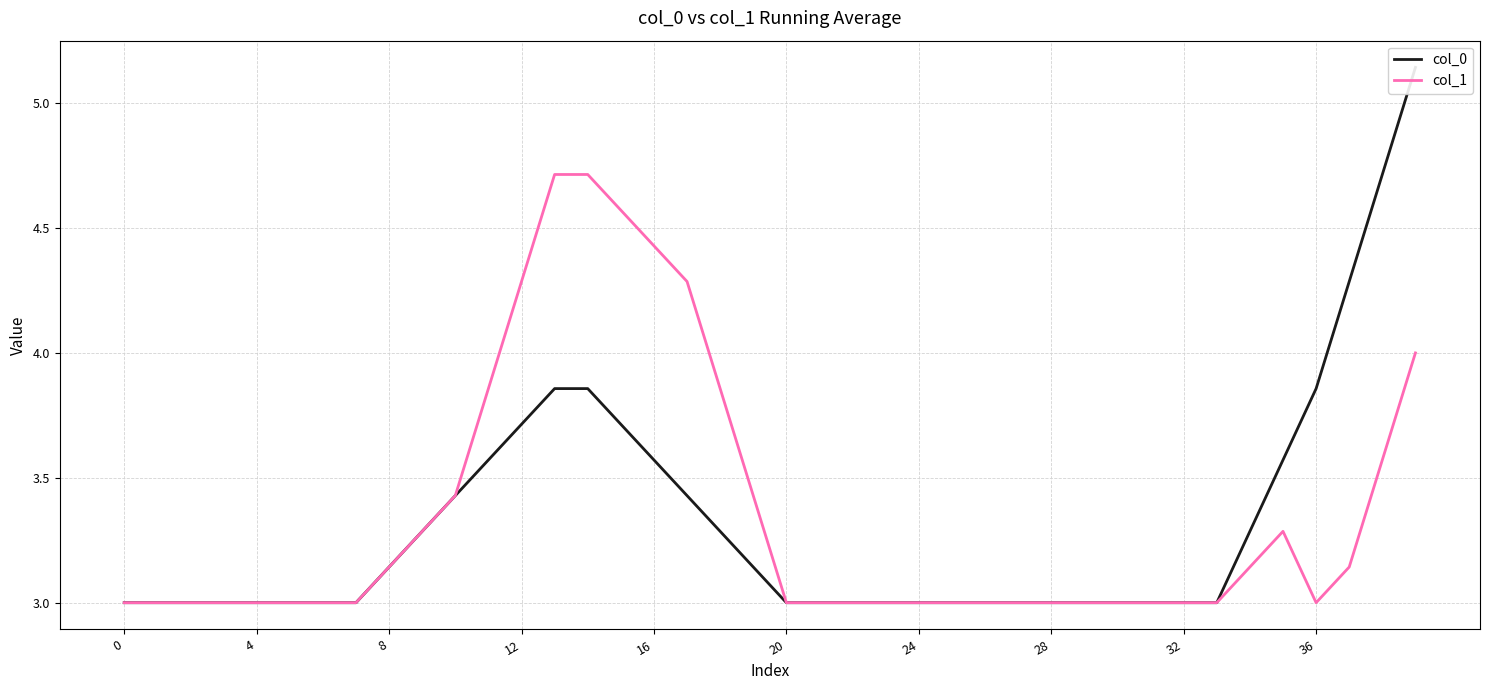

Between 22 and 11, which is larger?

11